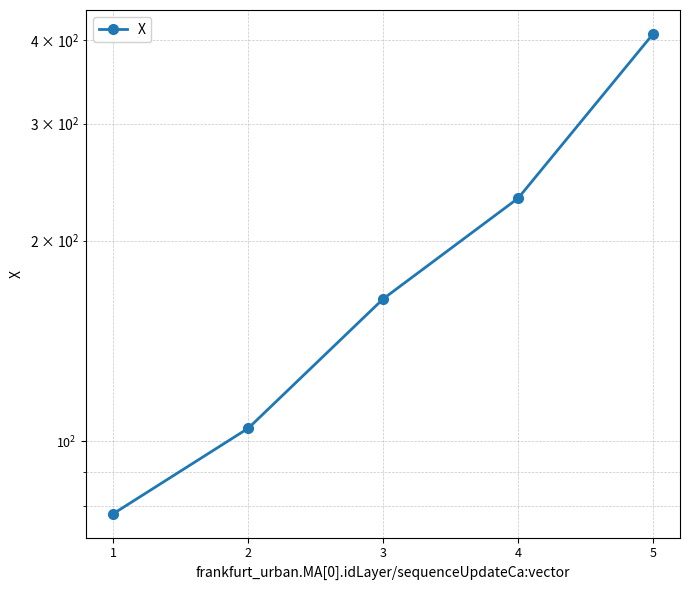

The chart shows a value of 45.1 at 3. True or false?

False